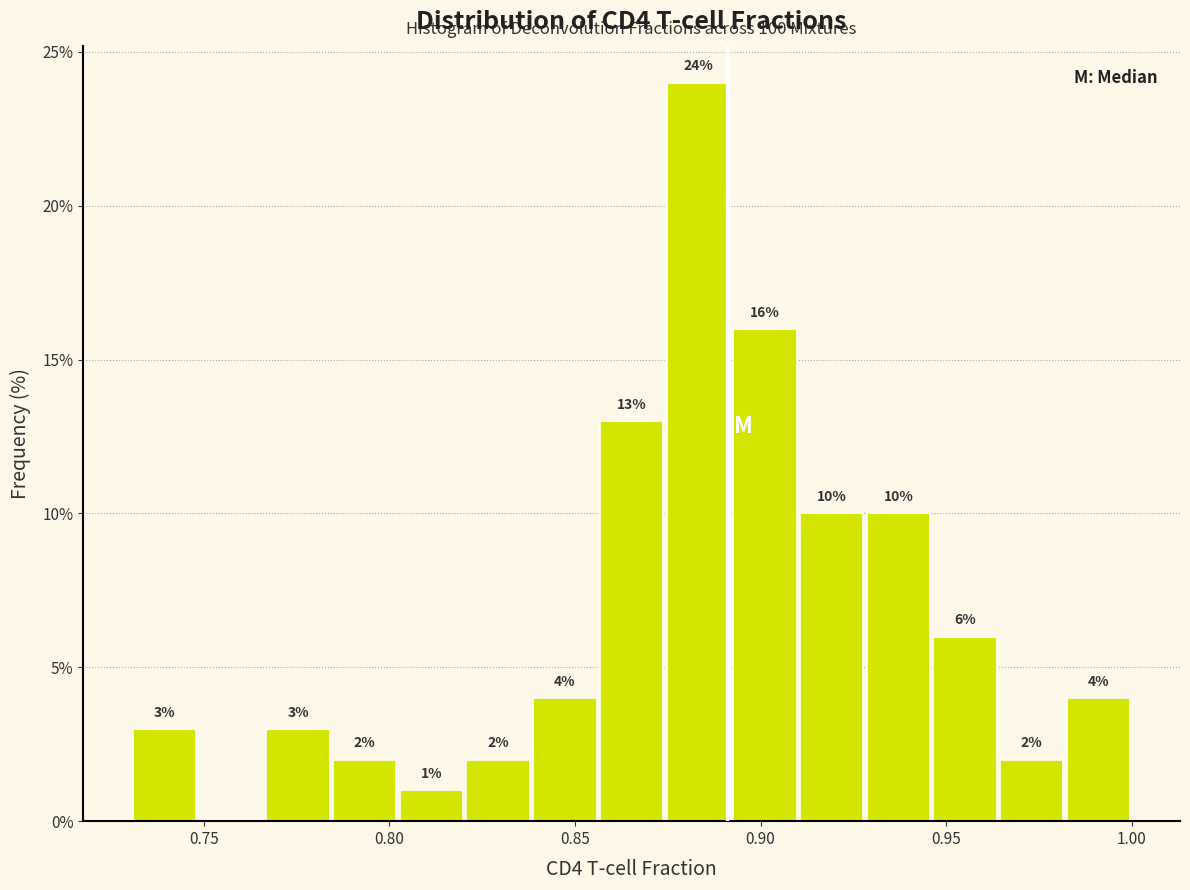

Around what value on the x-axis is the tallest bar? Give the approximate position of its centre, as read against the axis.

0.885